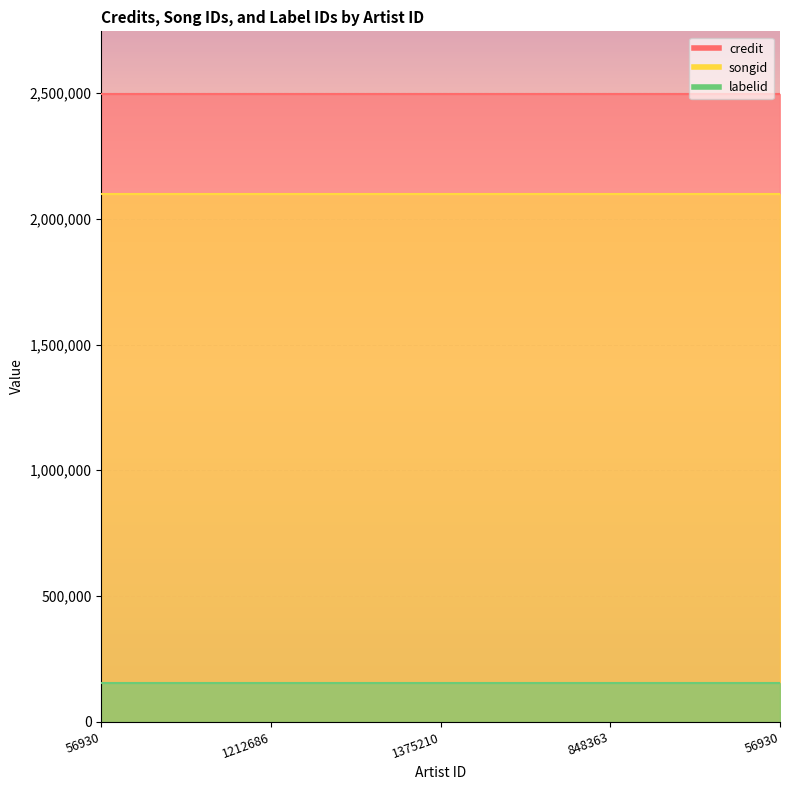

What are all the series names shown in the legend?

credit, songid, labelid